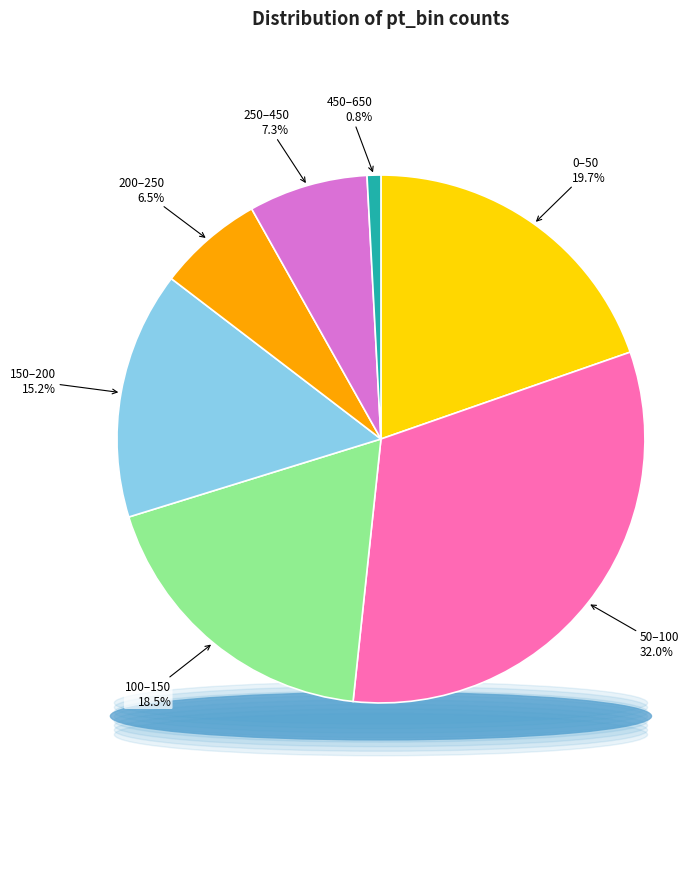

Count the number of slices in the pie.

7